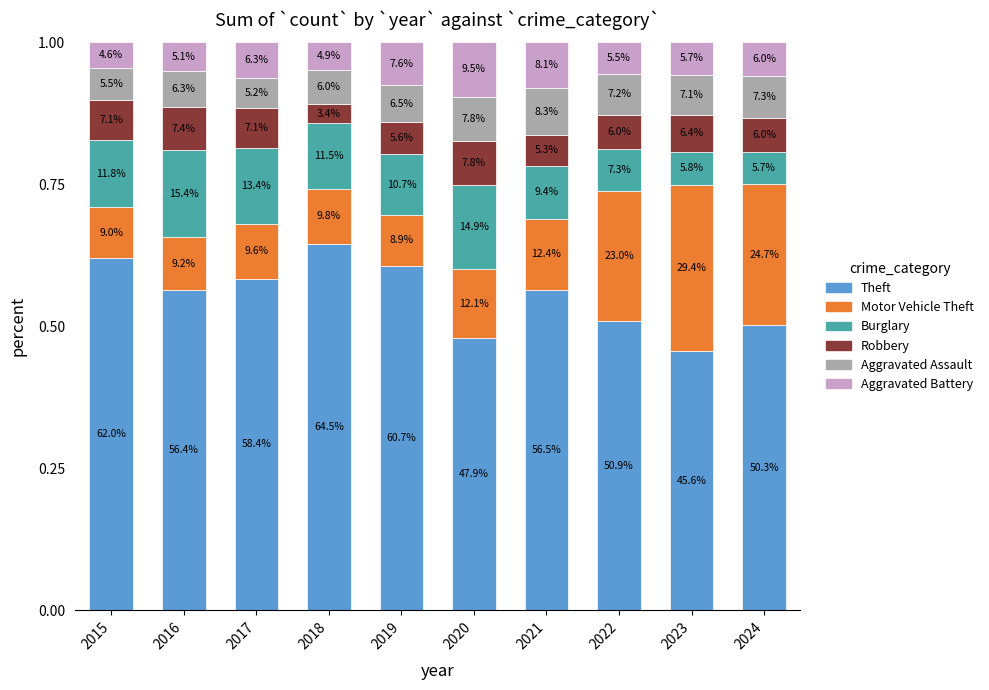

How many bars are there in total?

10